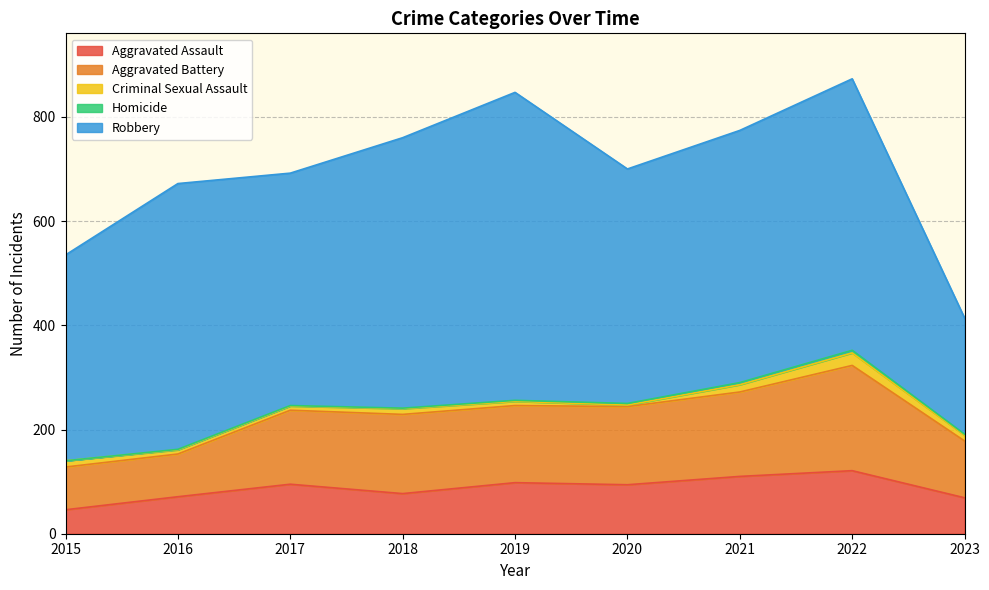

Reading left to right, transcribe all the data shown in this chart.

Aggravated Assault: 2015=46	2016=71	2017=95	2018=77	2019=98	2020=94	2021=110	2022=121	2023=69
Aggravated Battery: 2015=82	2016=82	2017=142	2018=152	2019=148	2020=150	2021=162	2022=202	2023=109
Criminal Sexual Assault: 2015=12	2016=8	2017=8	2018=11	2019=8	2020=3	2021=14	2022=24	2023=11
Homicide: 2015=0	2016=1	2017=1	2018=1	2019=2	2020=3	2021=4	2022=5	2023=2
Robbery: 2015=395	2016=510	2017=446	2018=519	2019=591	2020=450	2021=484	2022=521	2023=223